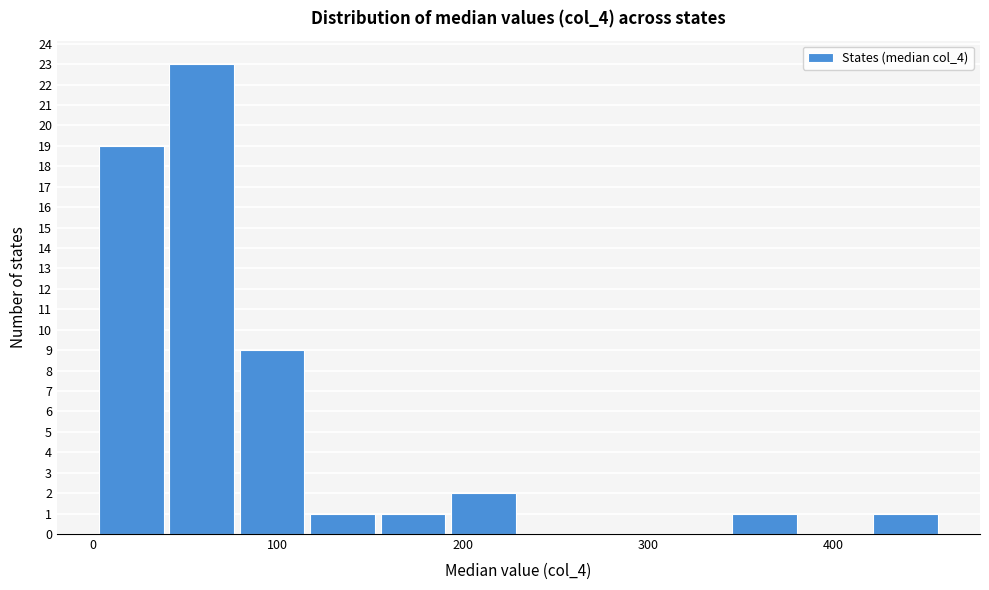

Around what value on the x-axis is the tallest bar? Give the approximate position of its centre, as read against the axis.

60